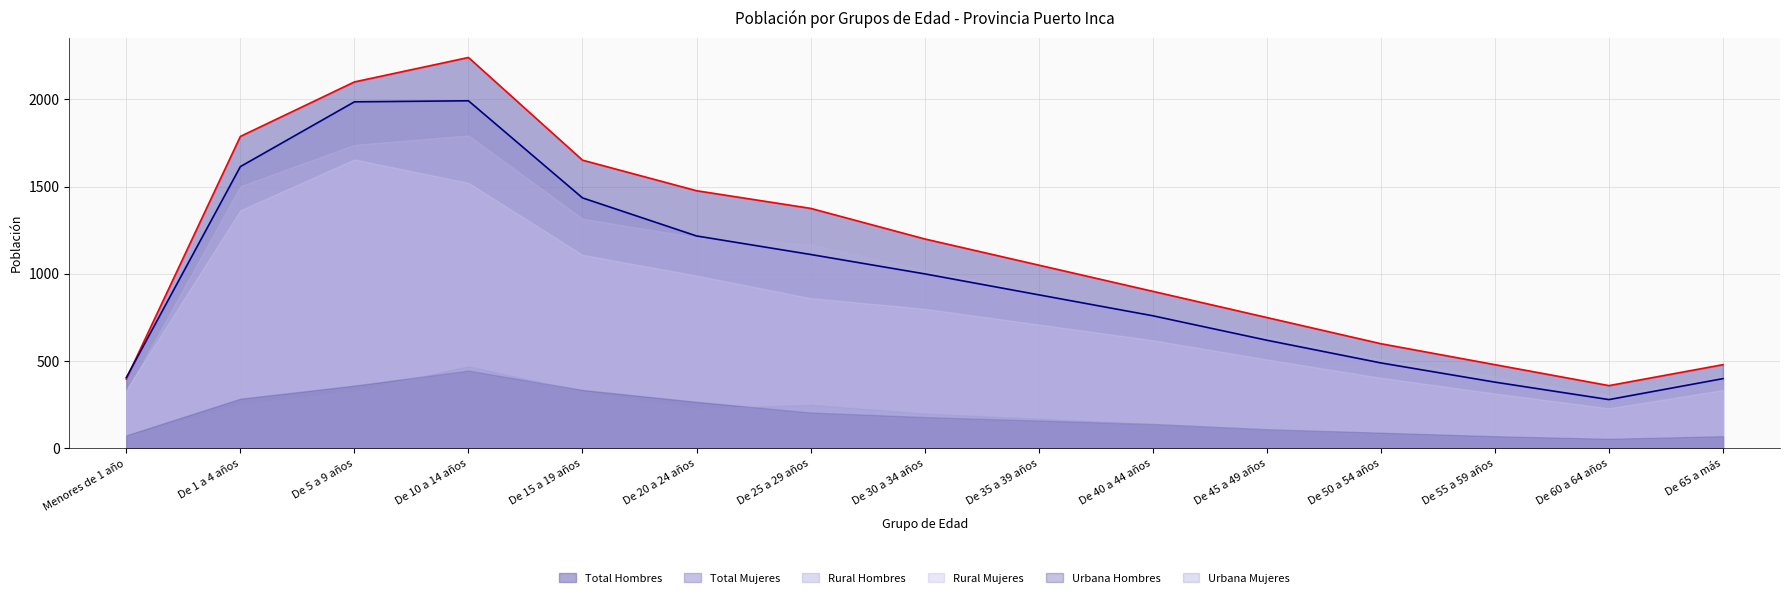

What is the approximate value of Rural Hombres at De 25 a 29 años, to the nearest 100?

1200